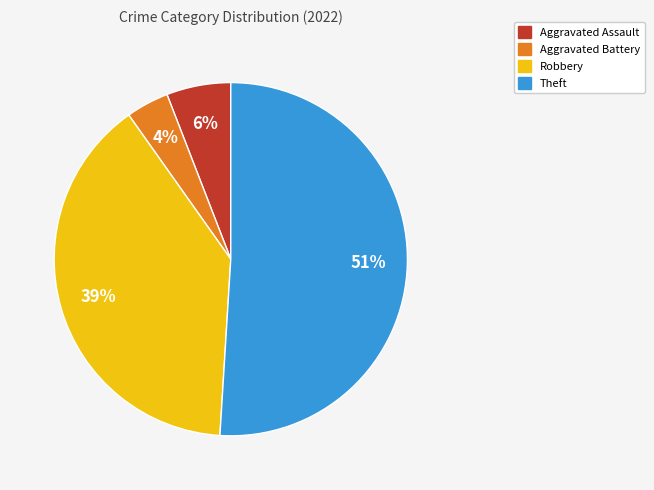

How many slices are in this pie chart?

4